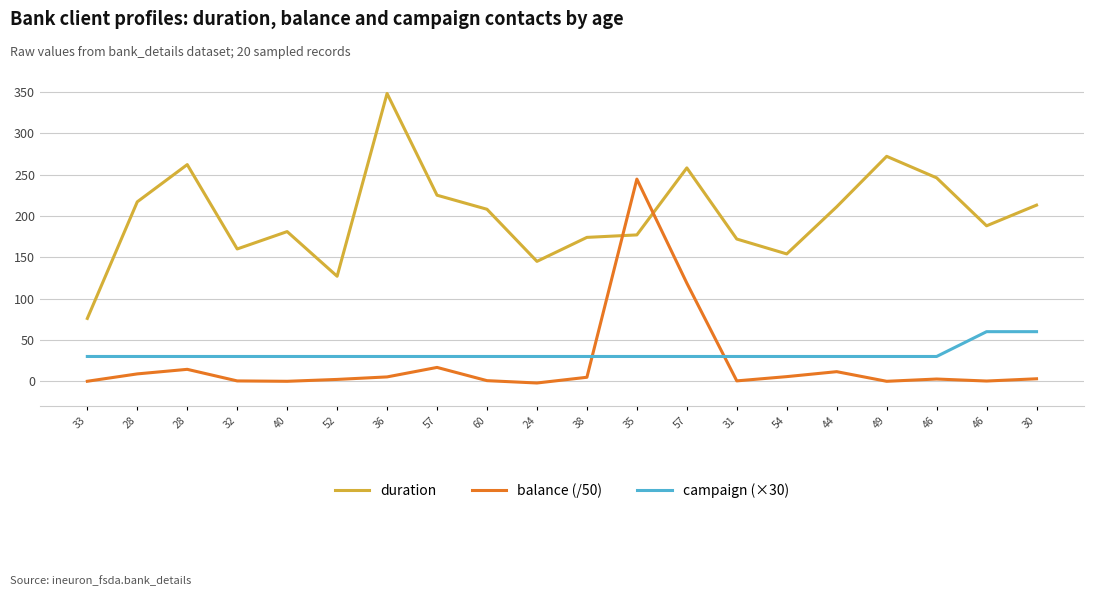

True or false: duration has a value of 105.2 at 33.

False